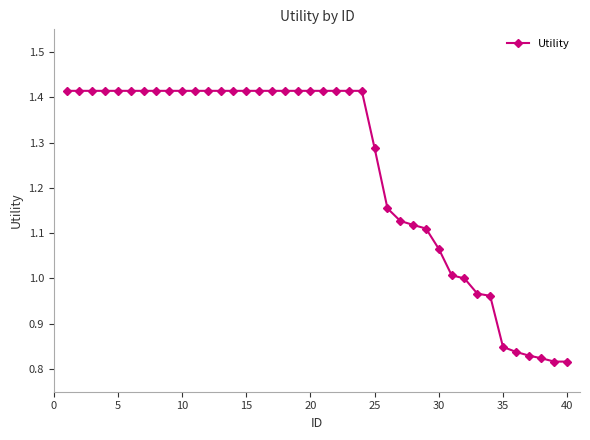

What is the difference between the second highest and second lowest values?

0.6